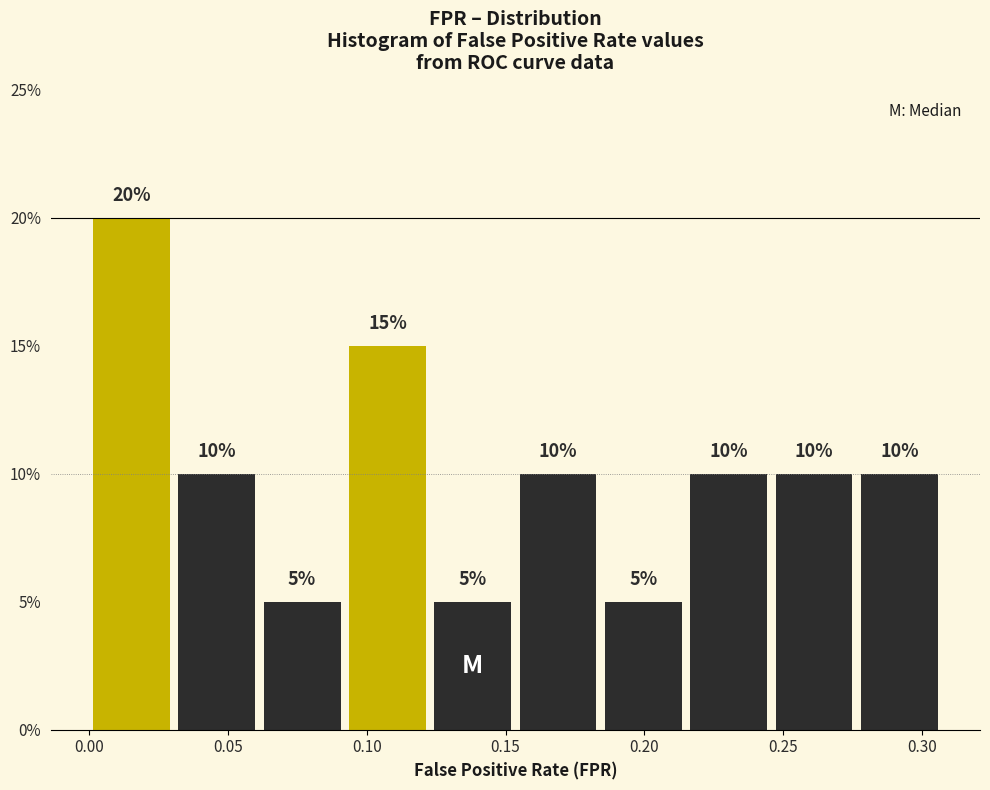

Reading left to right, transcribe this chart: for each bar, give the range it covers on the x-axis and its height. The bar edges are not printed on the chart, so give them approximately, as read against the axis.

0.000 to 0.030: 20
0.030 to 0.060: 10
0.060 to 0.090: 5
0.090 to 0.125: 15
0.125 to 0.155: 5
0.155 to 0.185: 10
0.185 to 0.215: 5
0.215 to 0.245: 10
0.245 to 0.275: 10
0.275 to 0.305: 10